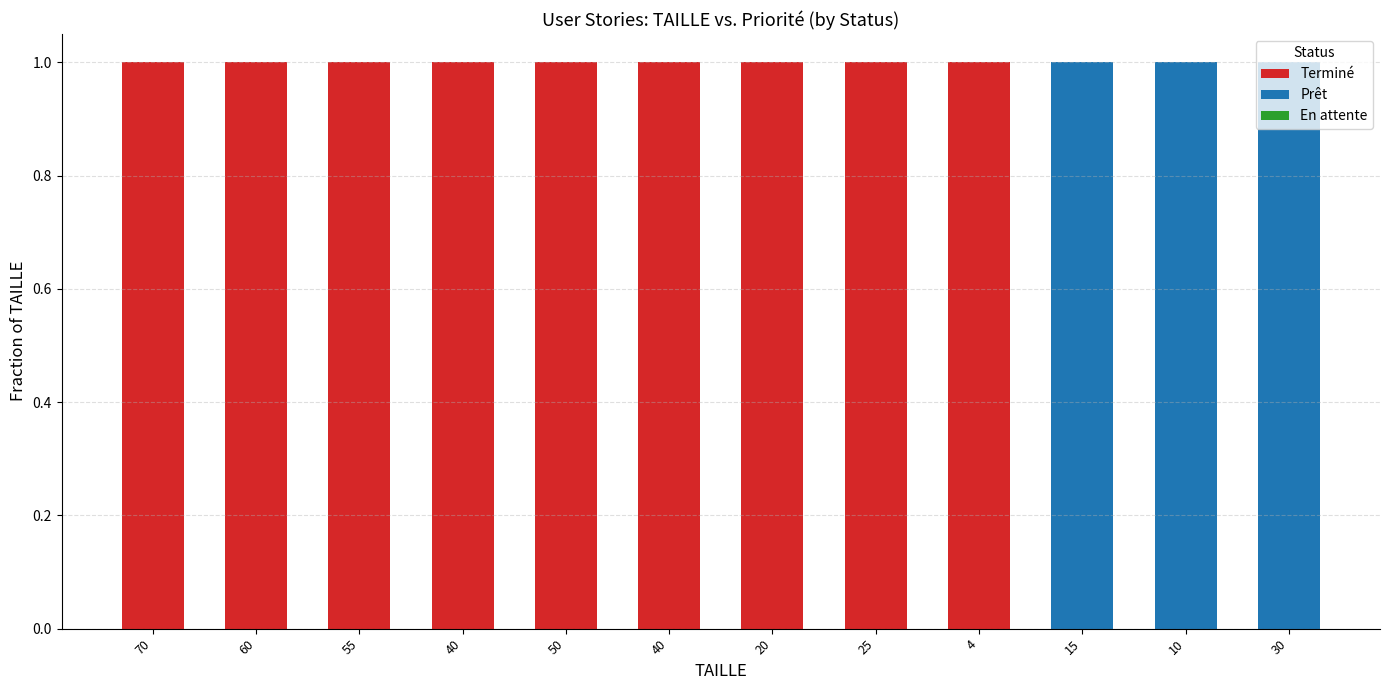

How many categories are shown in the chart?

12